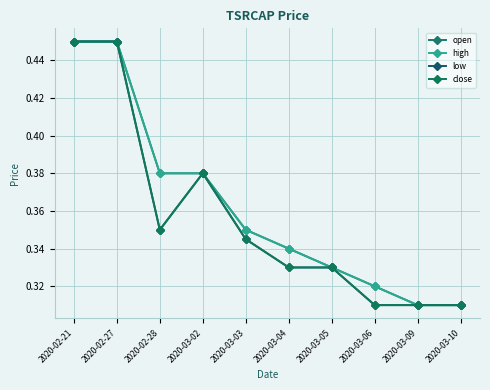

What is the sum of all close values?

3.6